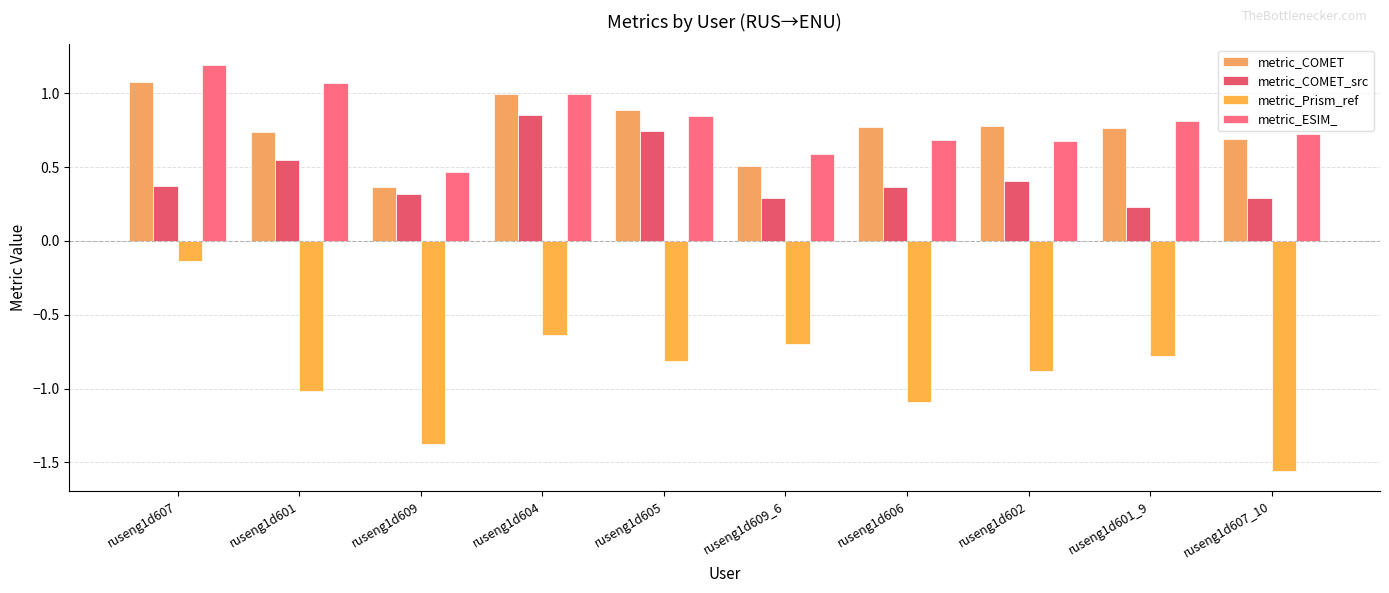

Which series has the widest spread of values?

metric_Prism_ref